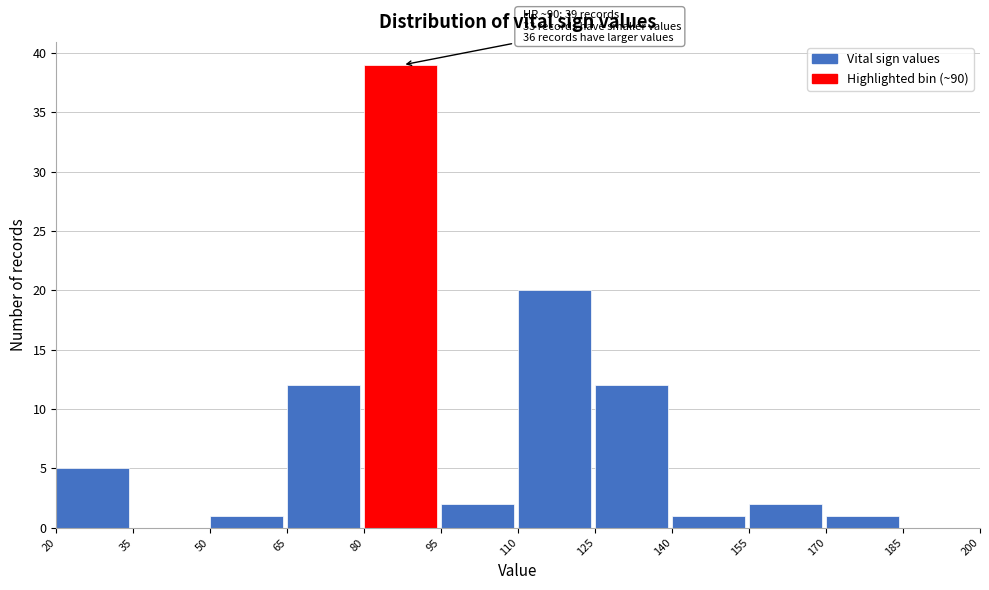

Over which range of the x-axis is the bar tallest?

80 to 95